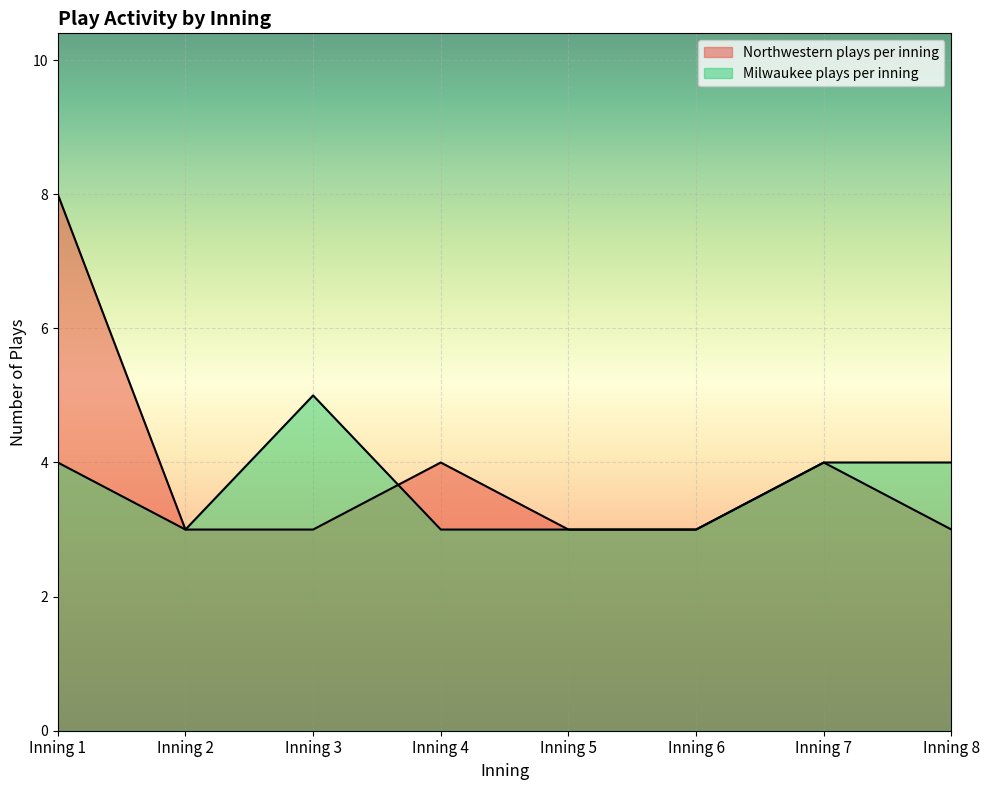

What is the value of the Northwestern plays per inning point at the 7th from the left?

4